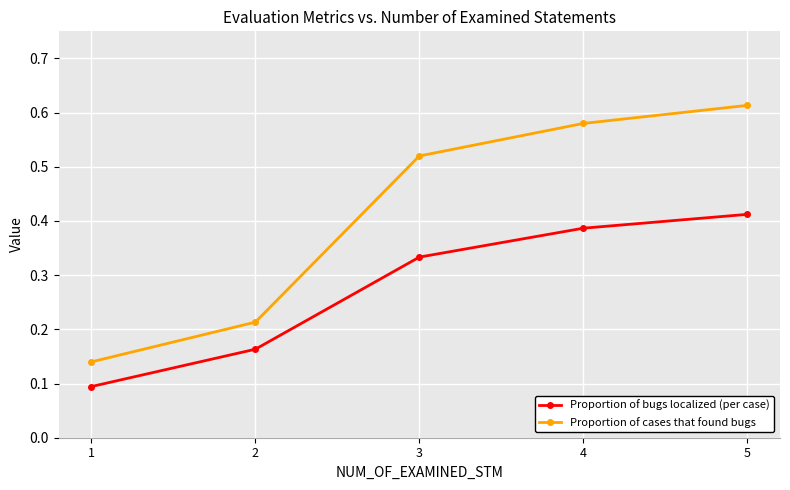

True or false: Proportion of bugs localized (per case) and Proportion of cases that found bugs cross at least once.

False